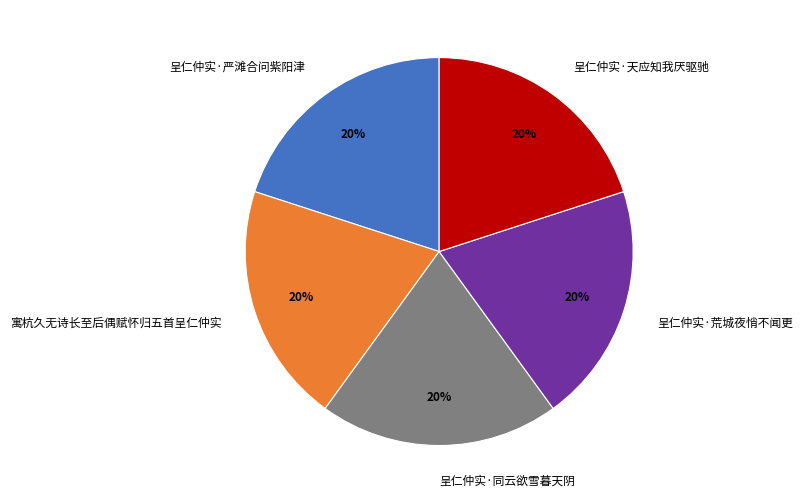

How many slices are in this pie chart?

5